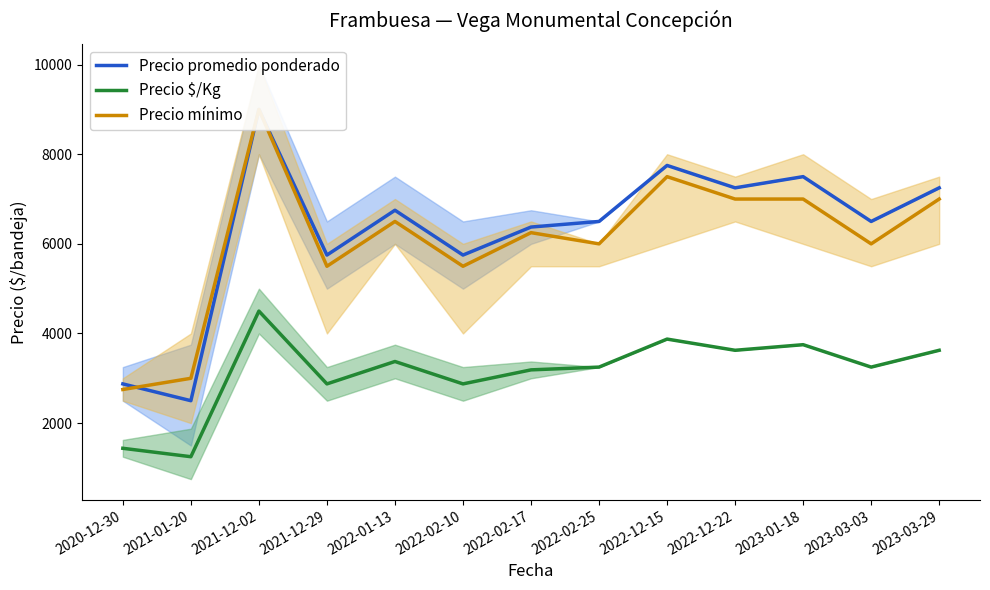

Reading right to left, what are all the values shown in this chart?

Precio promedio ponderado: 2023-03-29=7250	2023-03-03=6500	2023-01-18=7500	2022-12-22=7250	2022-12-15=7750	2022-02-25=6500	2022-02-17=6375	2022-02-10=5750	2022-01-13=6750	2021-12-29=5750	2021-12-02=9000	2021-01-20=2500	2020-12-30=2875
Precio $/Kg: 2023-03-29=3625	2023-03-03=3250	2023-01-18=3750	2022-12-22=3625	2022-12-15=3875	2022-02-25=3250	2022-02-17=3188	2022-02-10=2875	2022-01-13=3375	2021-12-29=2875	2021-12-02=4500	2021-01-20=1250	2020-12-30=1438
Precio mínimo: 2023-03-29=7000	2023-03-03=6000	2023-01-18=7000	2022-12-22=7000	2022-12-15=7500	2022-02-25=6000	2022-02-17=6250	2022-02-10=5500	2022-01-13=6500	2021-12-29=5500	2021-12-02=9000	2021-01-20=3000	2020-12-30=2750